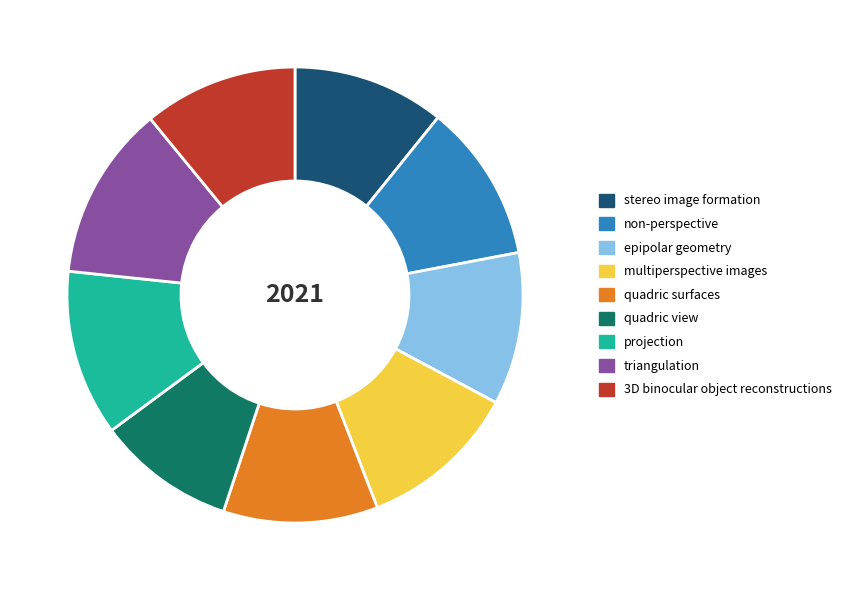

Count the number of slices in the pie.

9